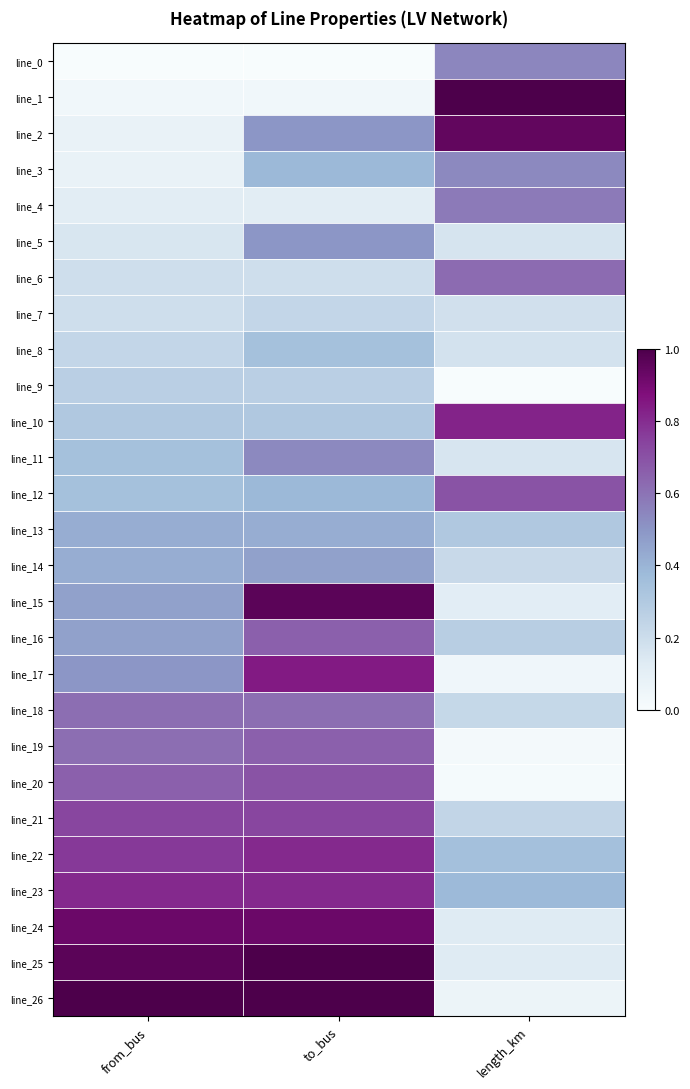

What is the total value across all series at to_bus?

14.4